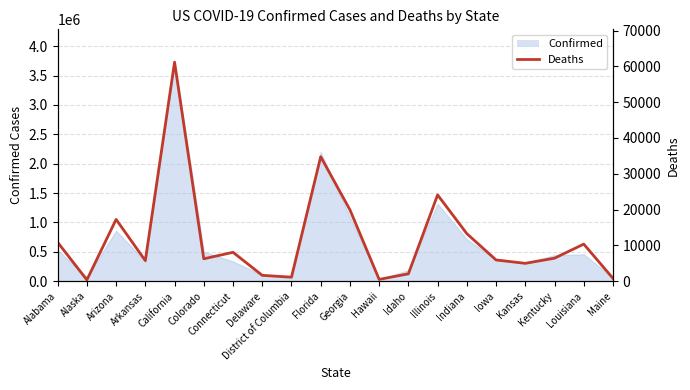

What is the greatest value displayed?

61173